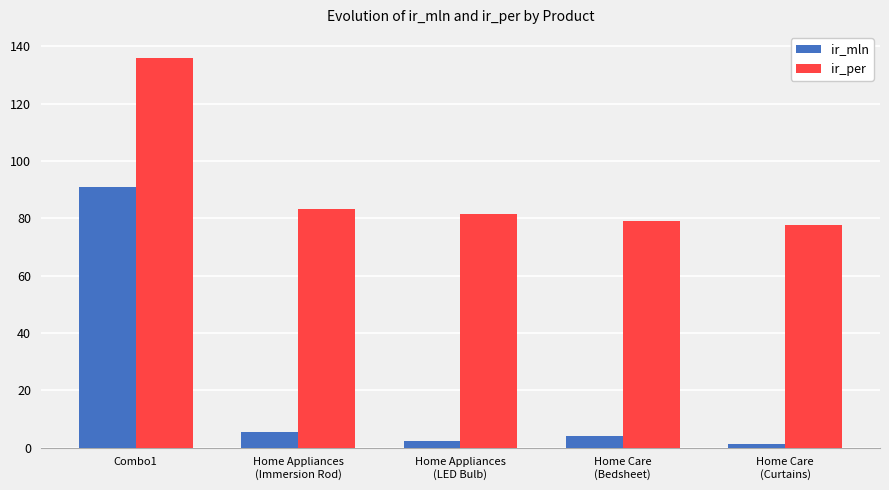

At which label does ir_mln reach its minimum?

Home Care
(Curtains)